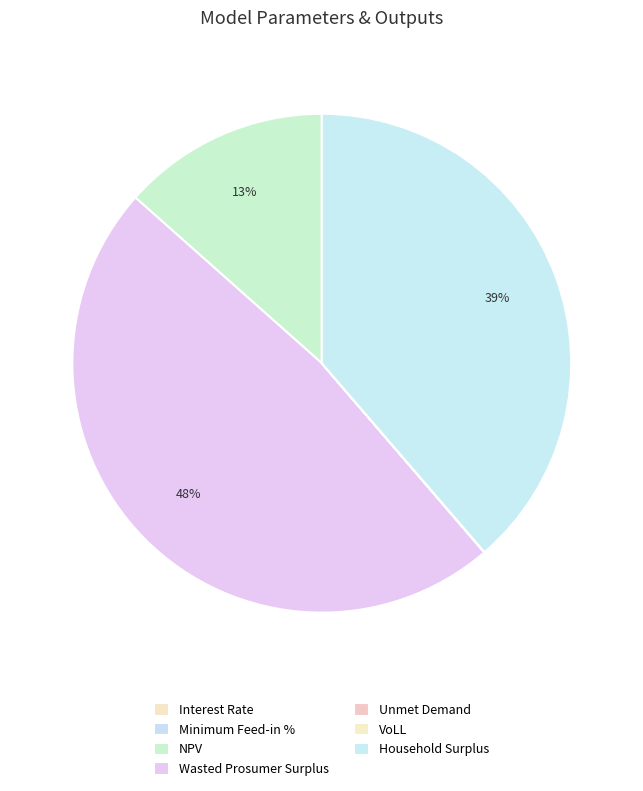

Combined, what portion of the pie is Wasted Prosumer Surplus and VoLL?

47.9%